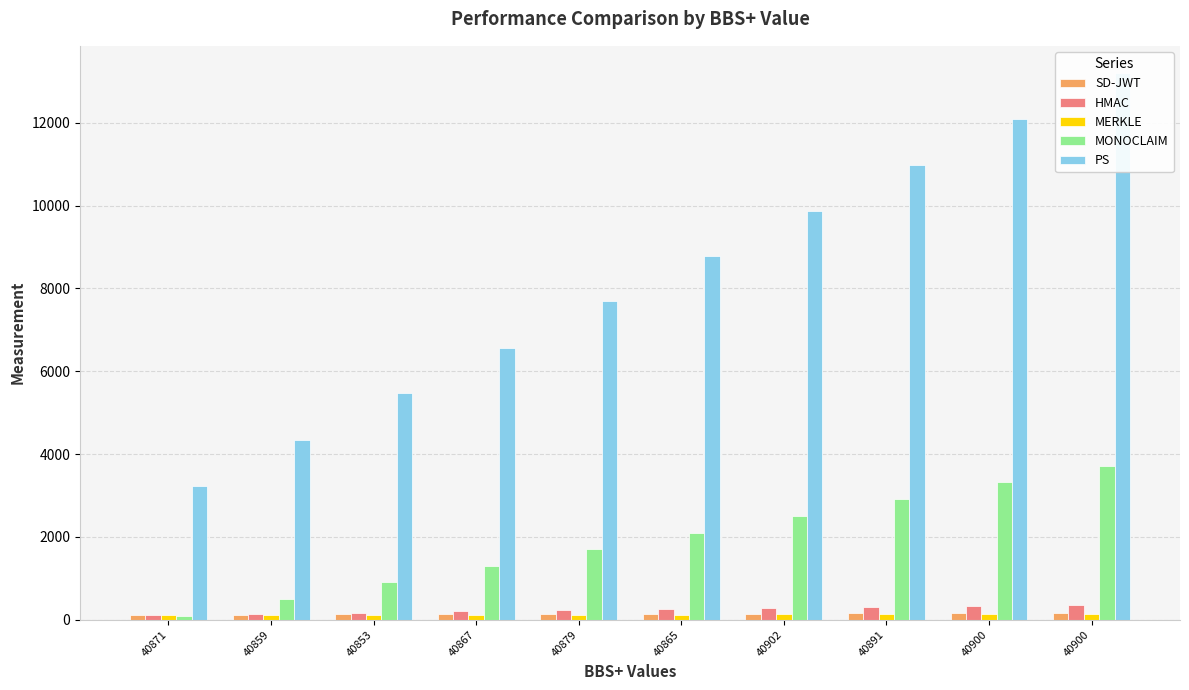

What is the approximate value of MERKLE at 40867, to the nearest 10?

120